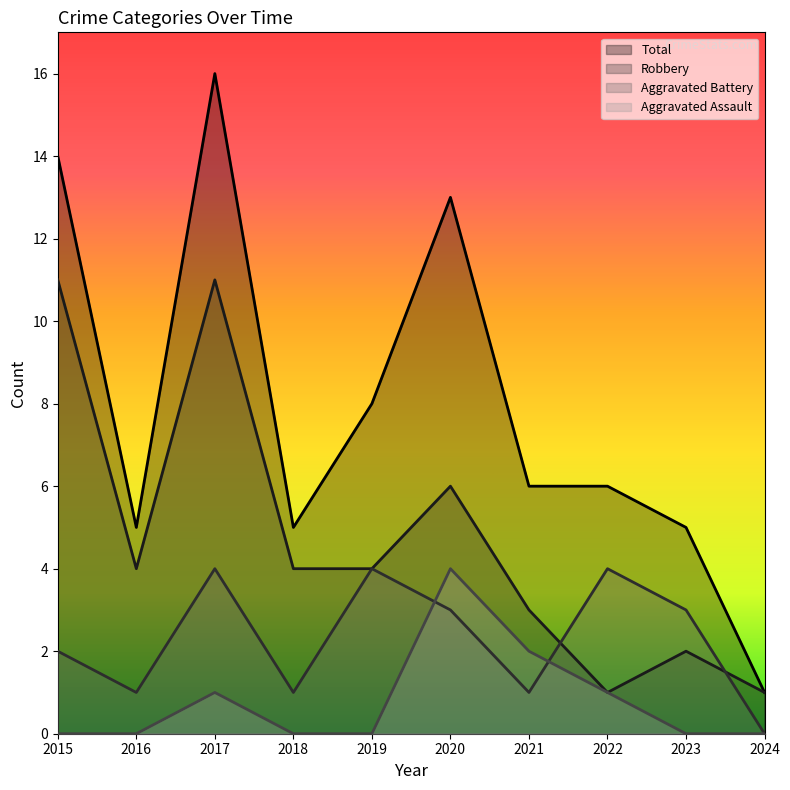

Reading left to right, what are all the values shown in this chart?

Aggravated Assault: 2015=0	2016=0	2017=1	2018=0	2019=0	2020=4	2021=2	2022=1	2023=0	2024=0
Aggravated Battery: 2015=2	2016=1	2017=4	2018=1	2019=4	2020=3	2021=1	2022=4	2023=3	2024=0
Robbery: 2015=11	2016=4	2017=11	2018=4	2019=4	2020=6	2021=3	2022=1	2023=2	2024=1
Total: 2015=14	2016=5	2017=16	2018=5	2019=8	2020=13	2021=6	2022=6	2023=5	2024=1